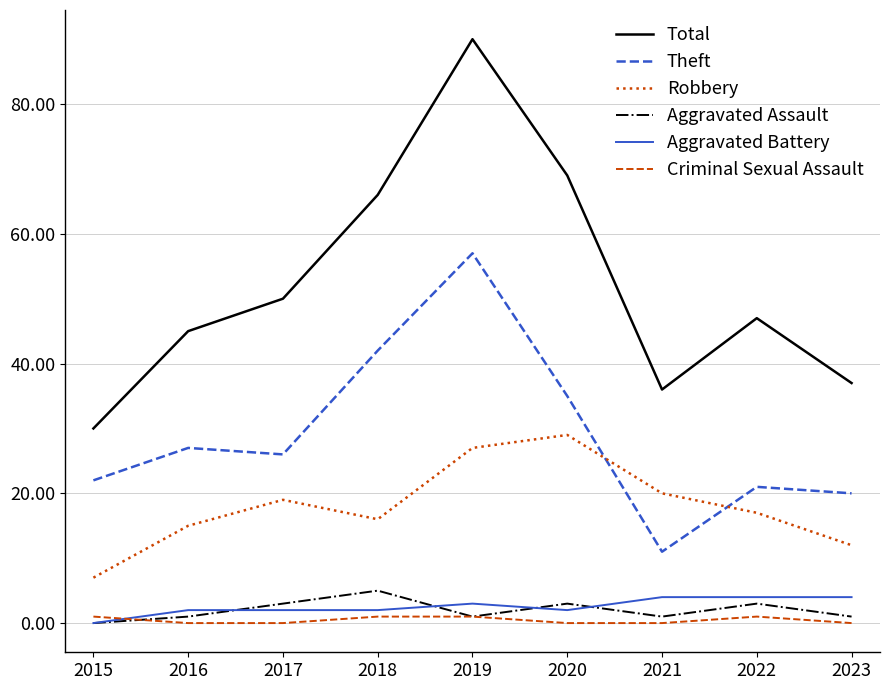

What is the minimum value for Robbery?

7